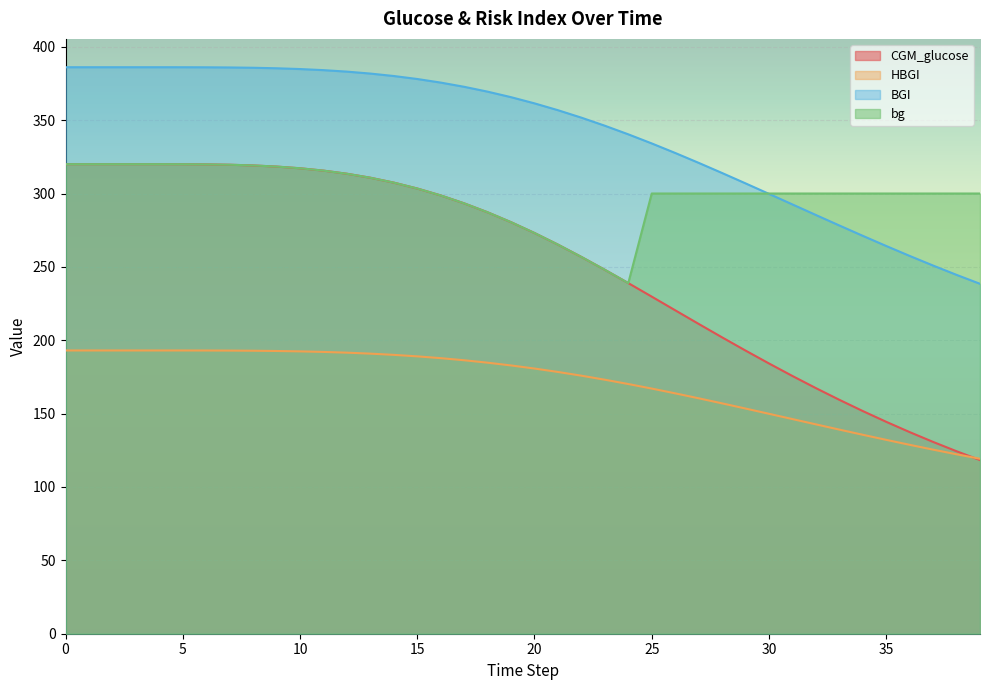

How many lines are shown in the chart?

4